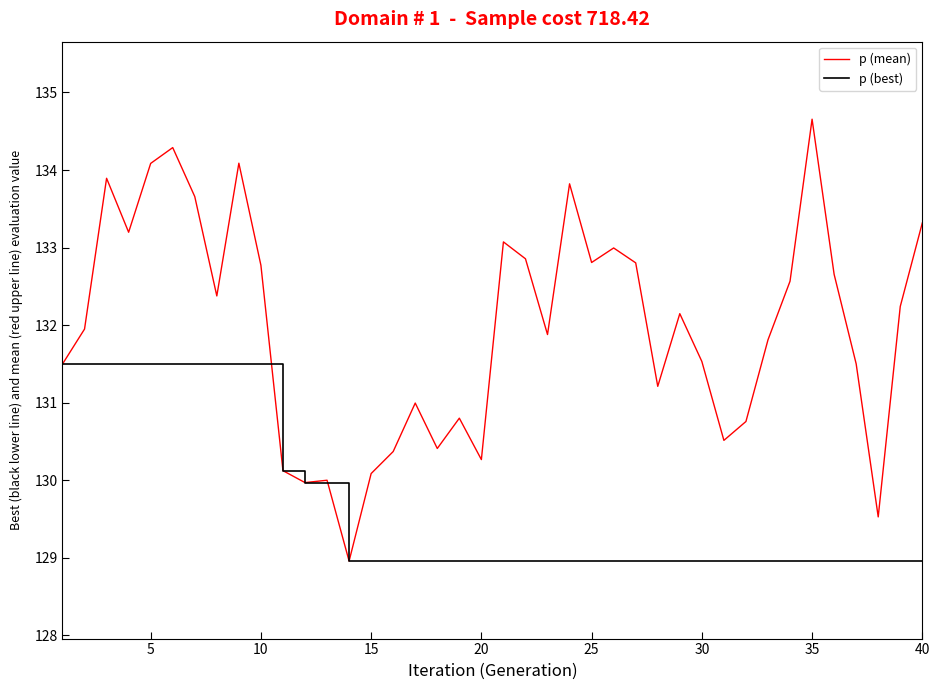

How many distinct data groups are displayed?

2